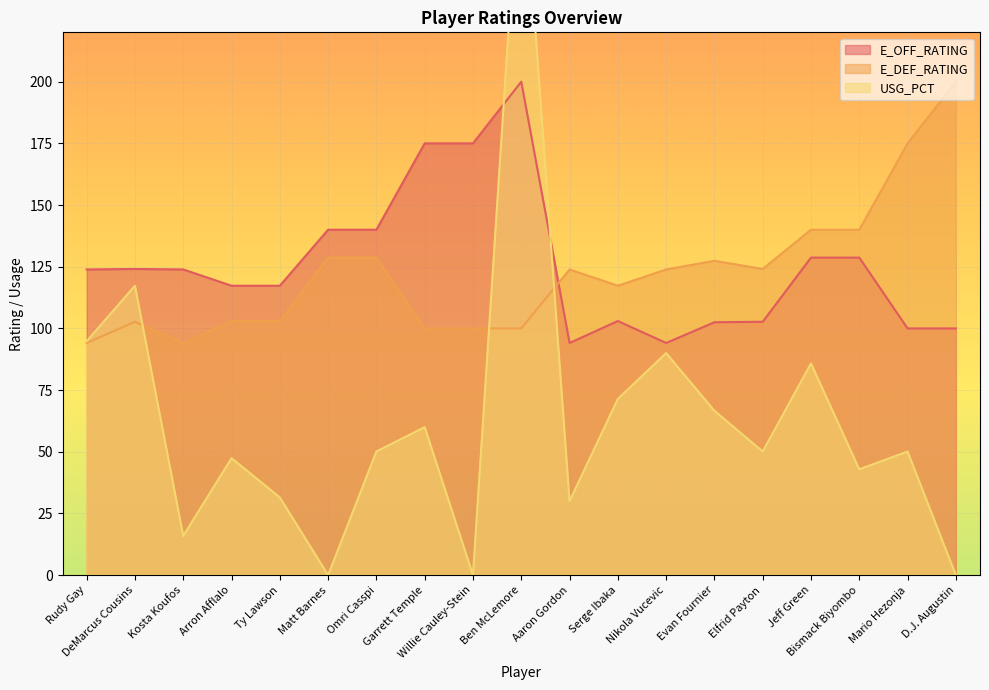

At which label does E_OFF_RATING first exceed 123?

Rudy Gay